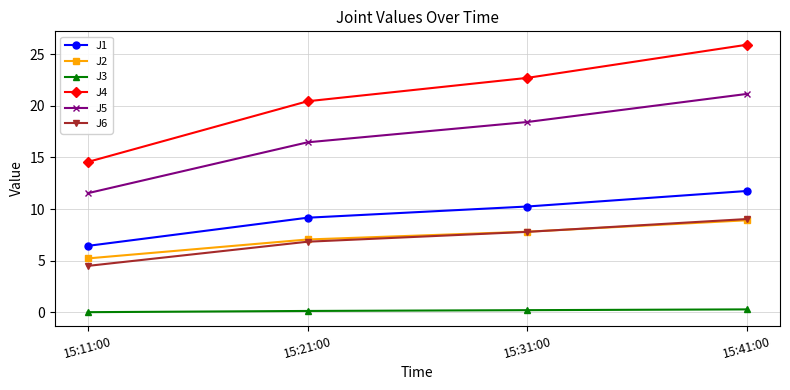

What position from the right is 15:31:00?

2